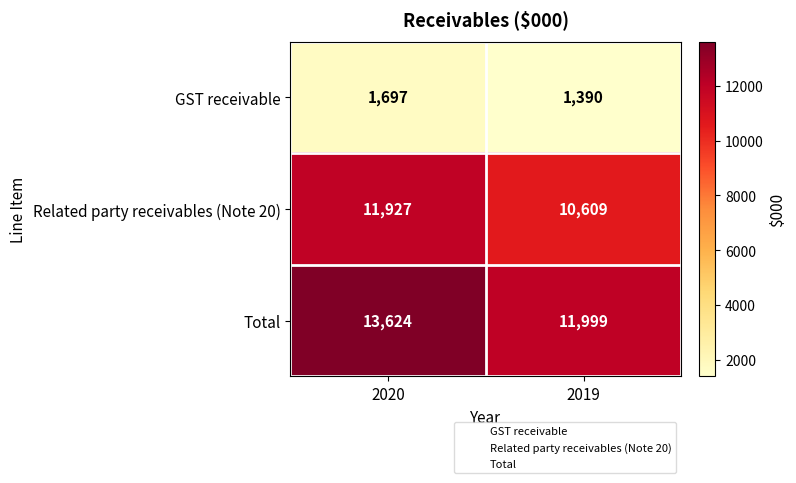

What is the sum of the GST receivable values at 2019 and 2020?

3087